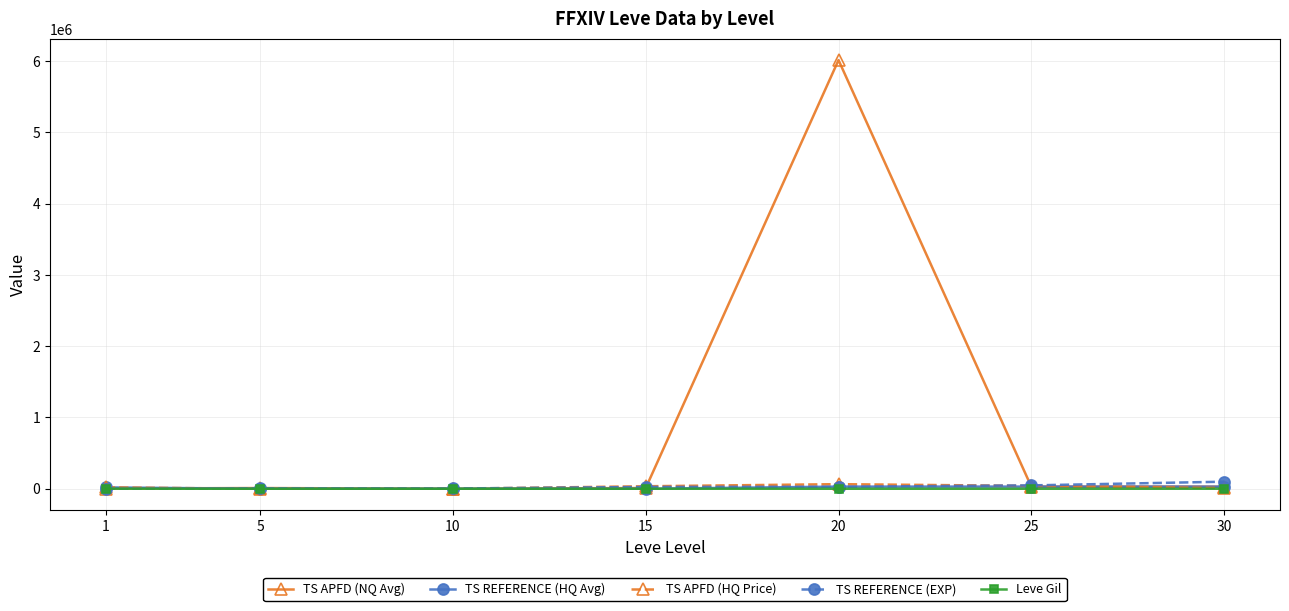

What is the greatest value displayed?

6015297.5